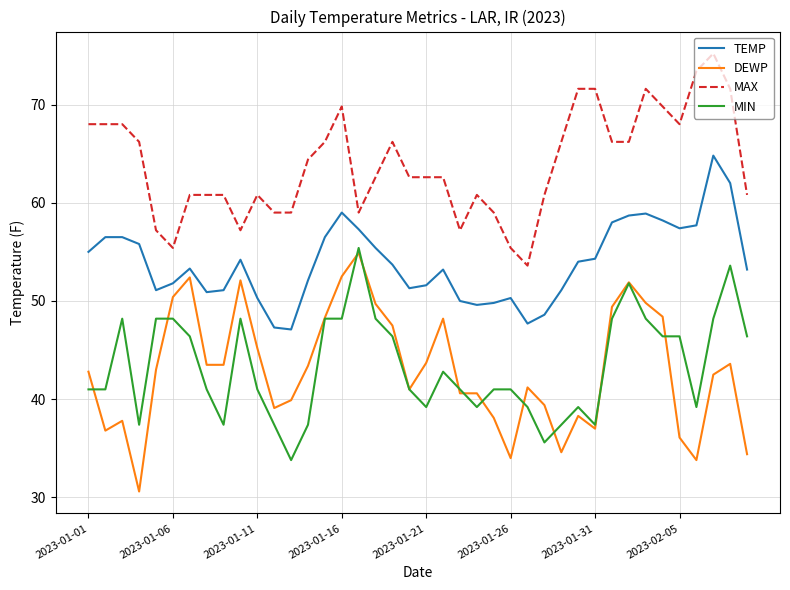

True or false: DEWP and MAX cross at least once.

False